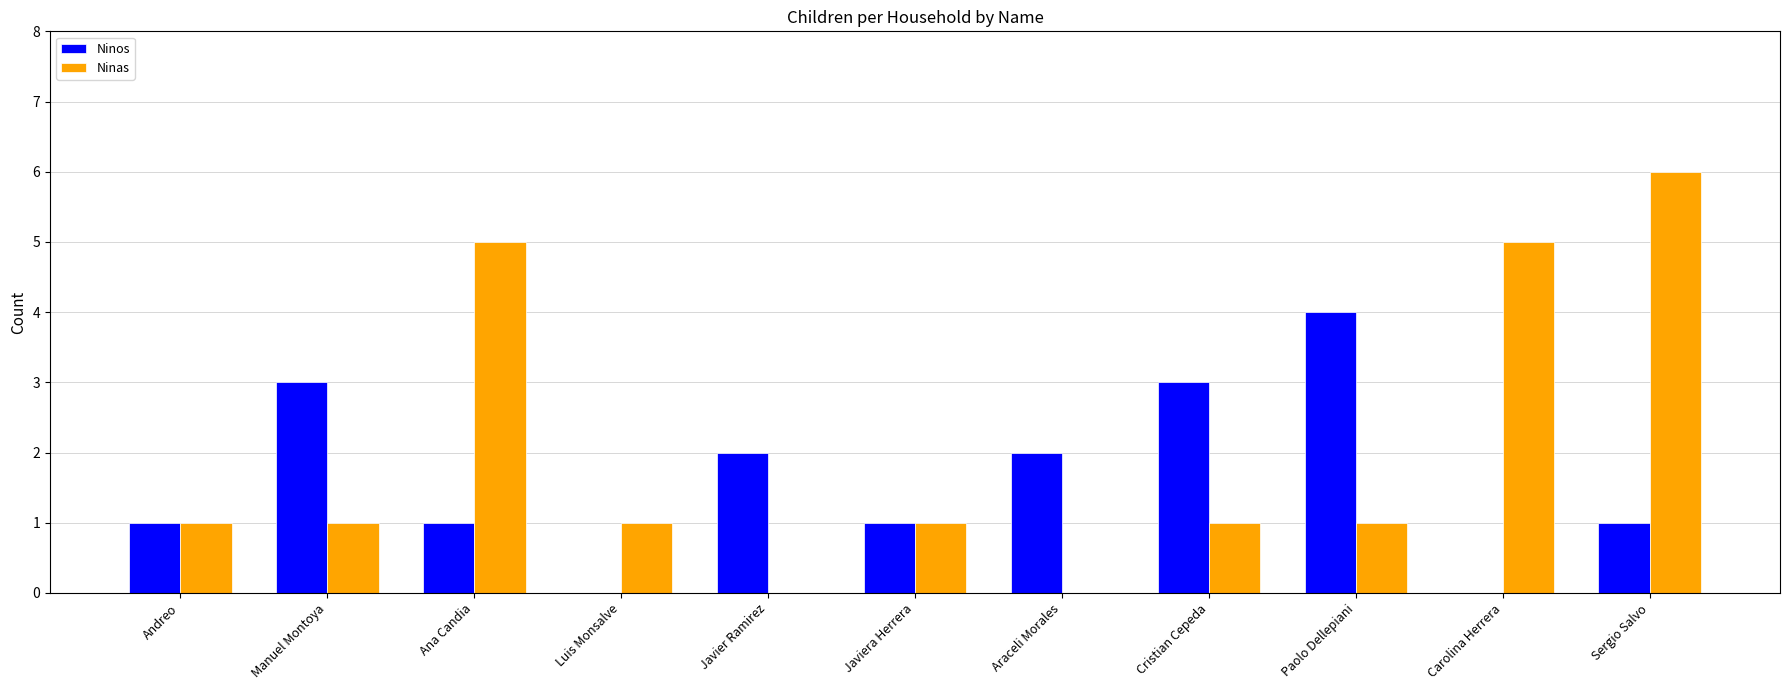

At which category is the sum across all series the highest?

Sergio Salvo